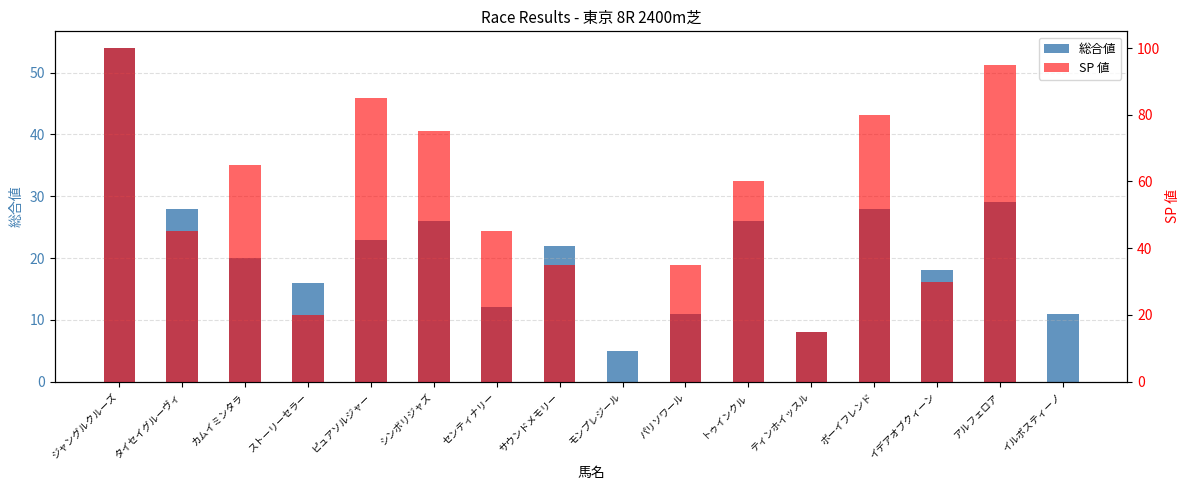

Which series has the largest range (max minus min)?

SP 値